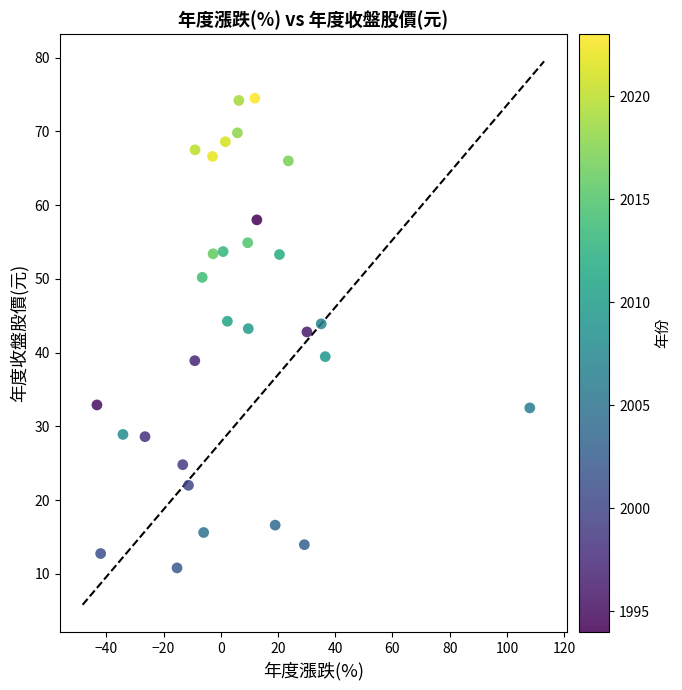

What is the range of X values (max minus min)?

151.3